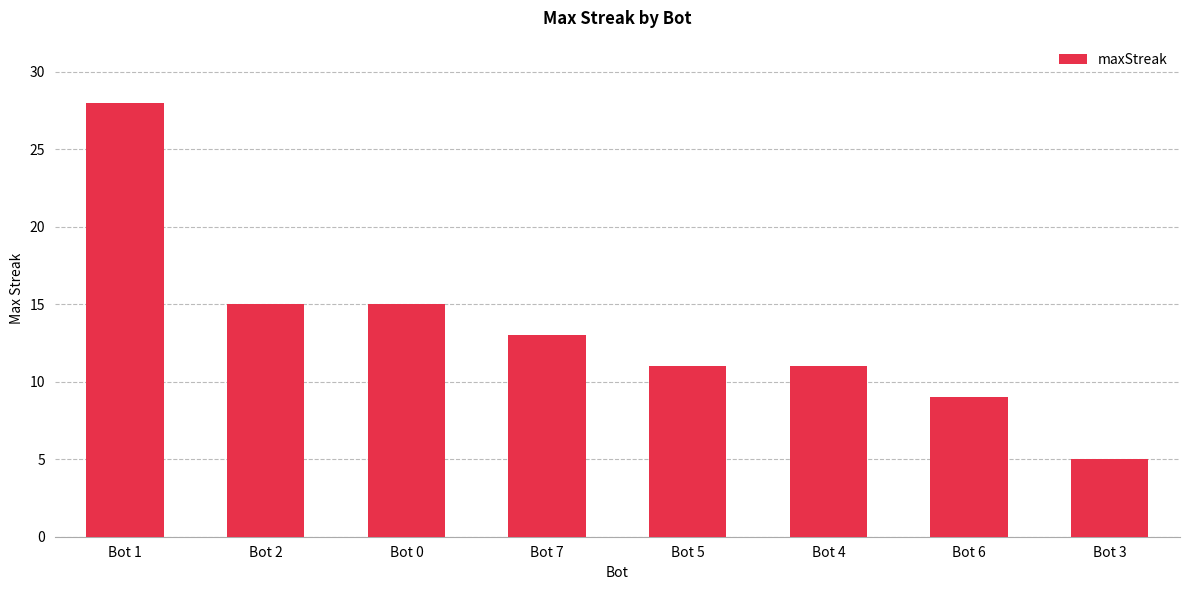

What is the change in value from Bot 4 to Bot 6?

-2